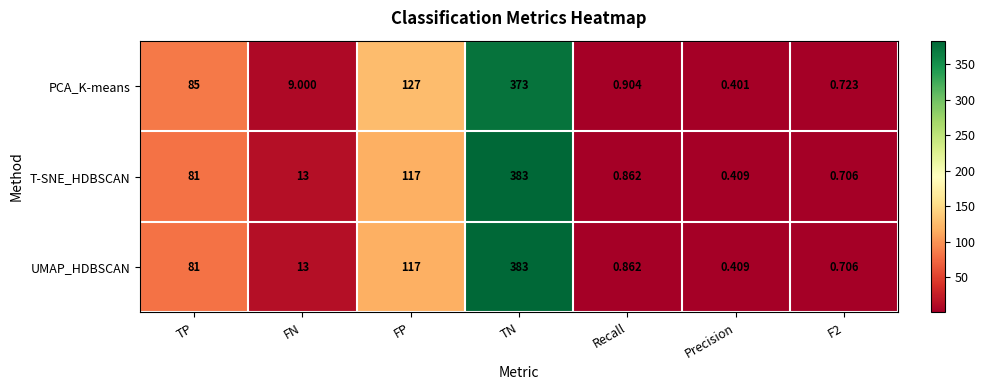

Which label corresponds to the largest value in the chart?

TN